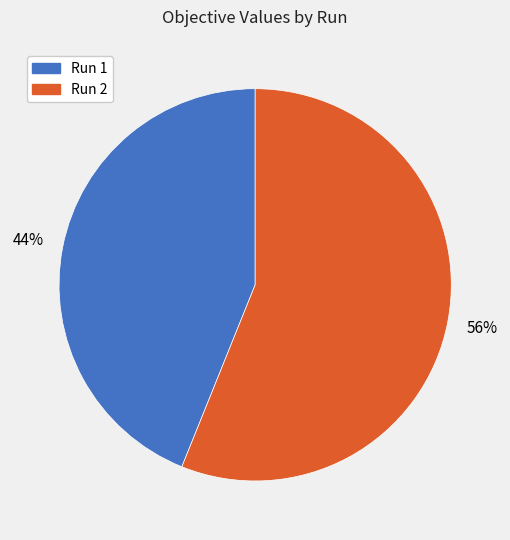

Count the number of slices in the pie.

2